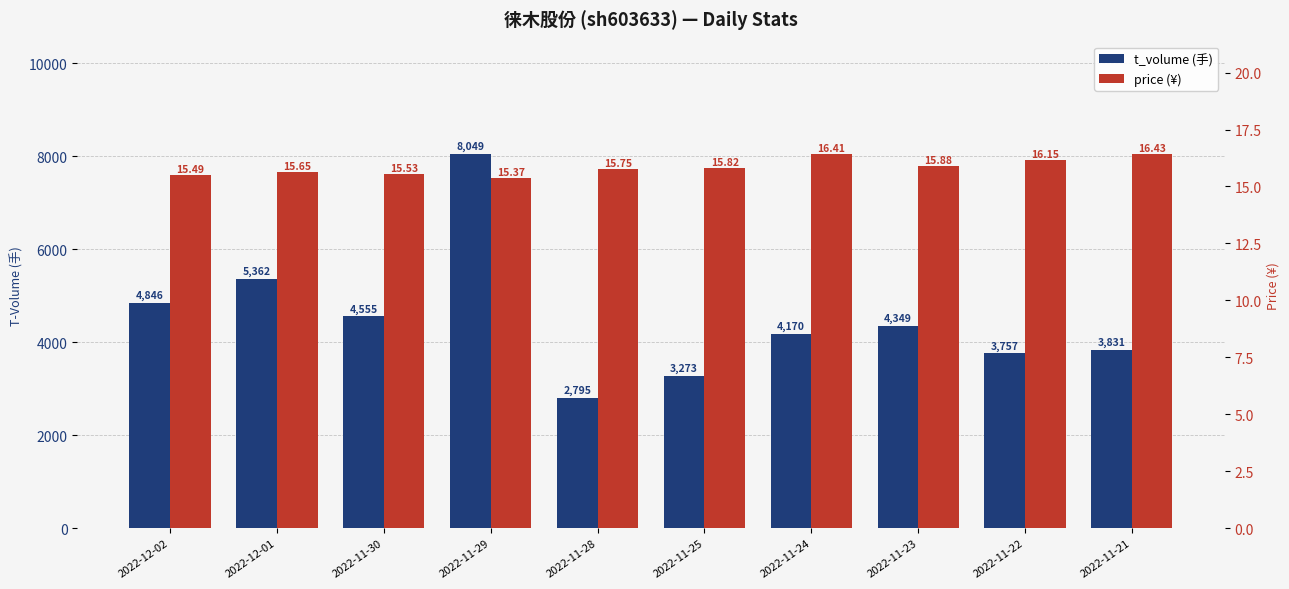

At which category does the chart reach its minimum across all series?

2022-11-29